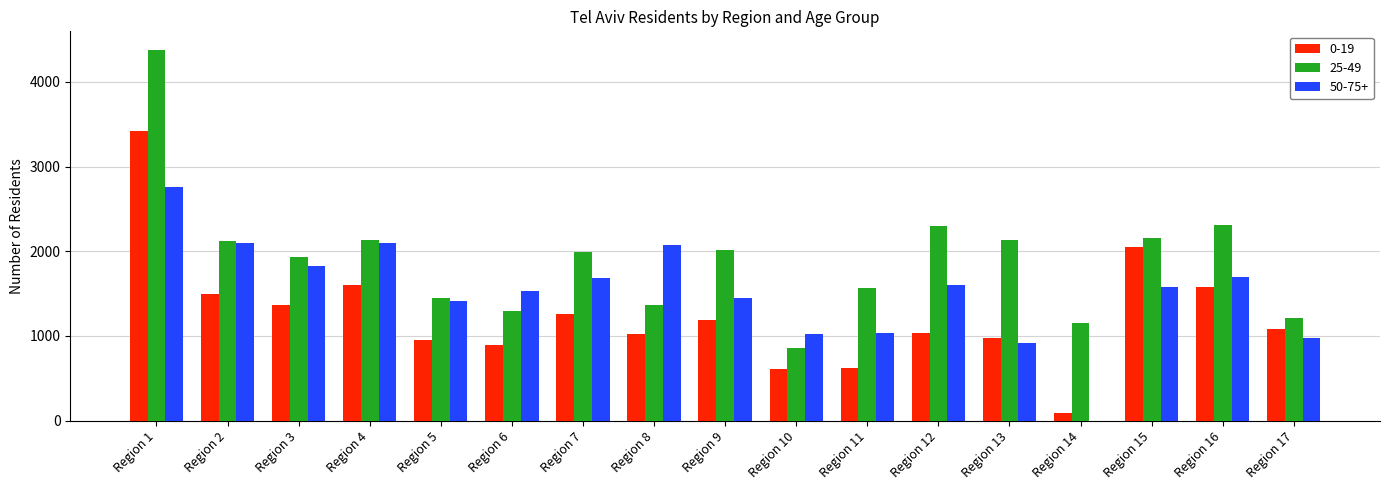

What is the sum of all 50-75+ values?

25766